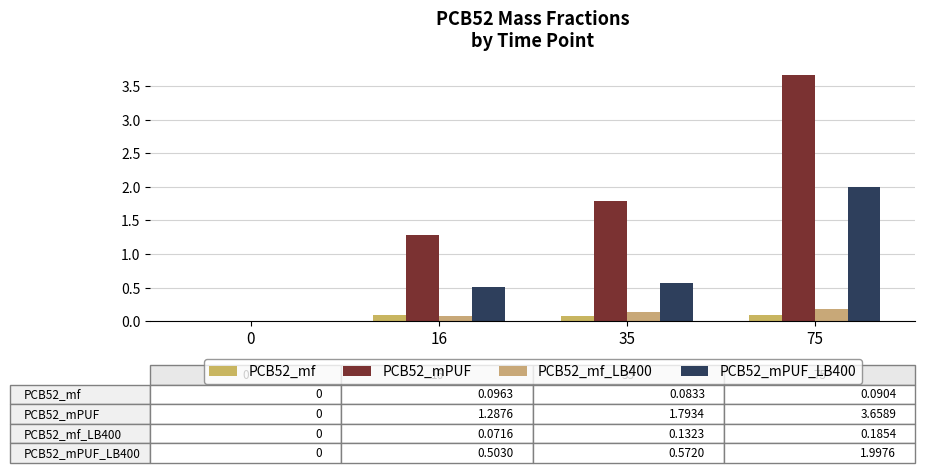

What are all the series names shown in the legend?

PCB52_mf, PCB52_mPUF, PCB52_mf_LB400, PCB52_mPUF_LB400